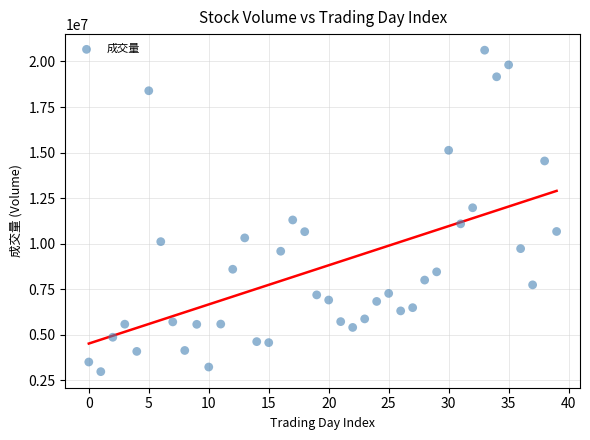

What is the range of Y values (max minus min)?

17642419